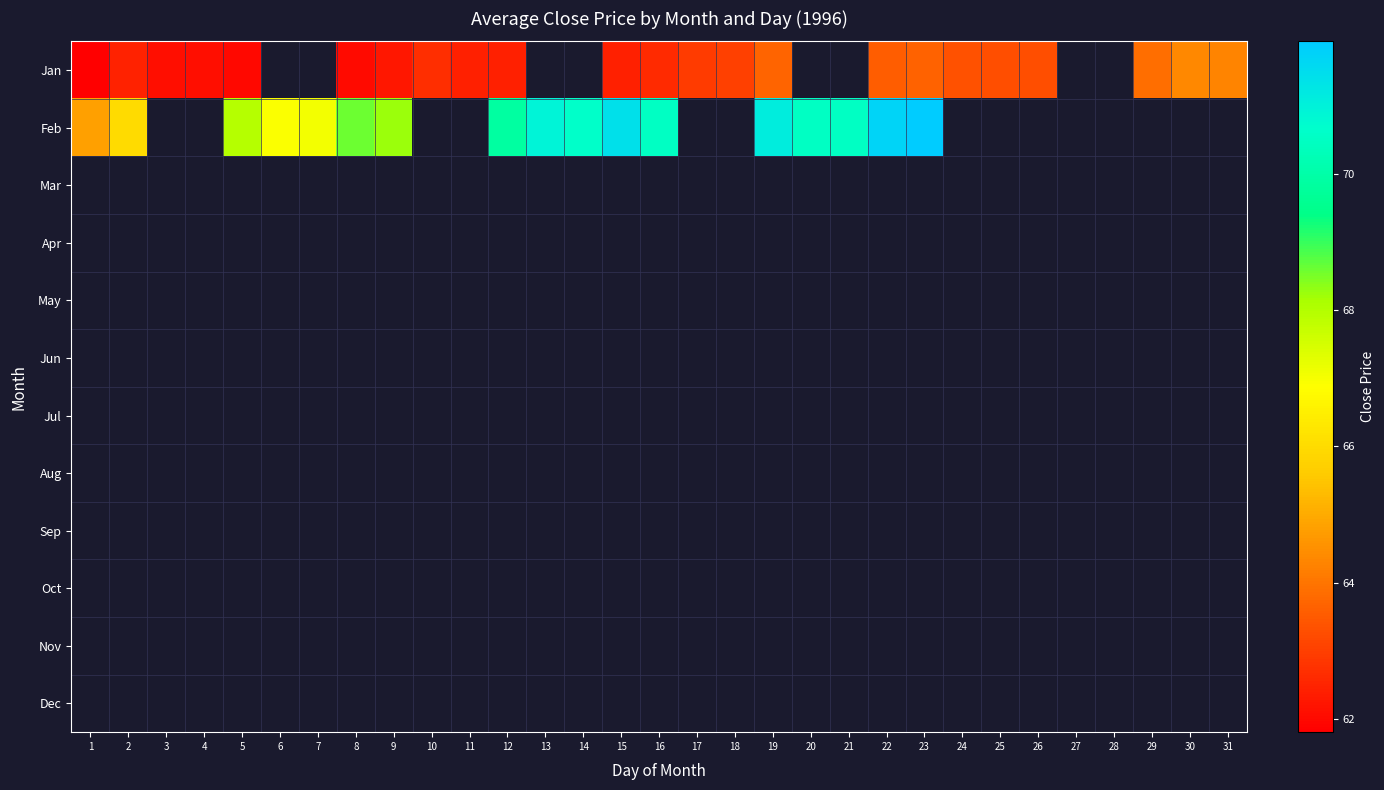

Which series has the widest spread of values?

Feb